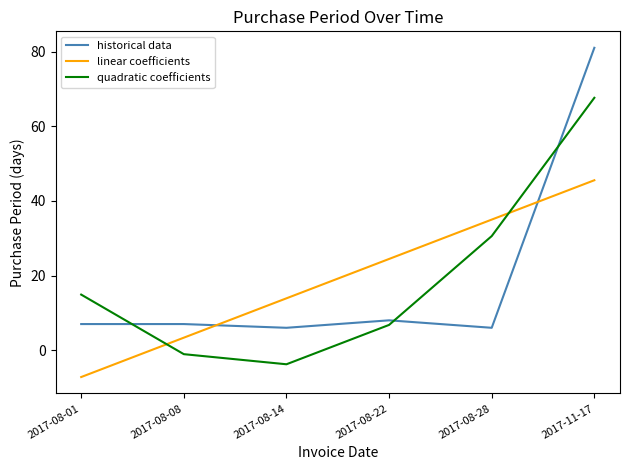

List the series in order of their peak value, highest first.

historical data, quadratic coefficients, linear coefficients